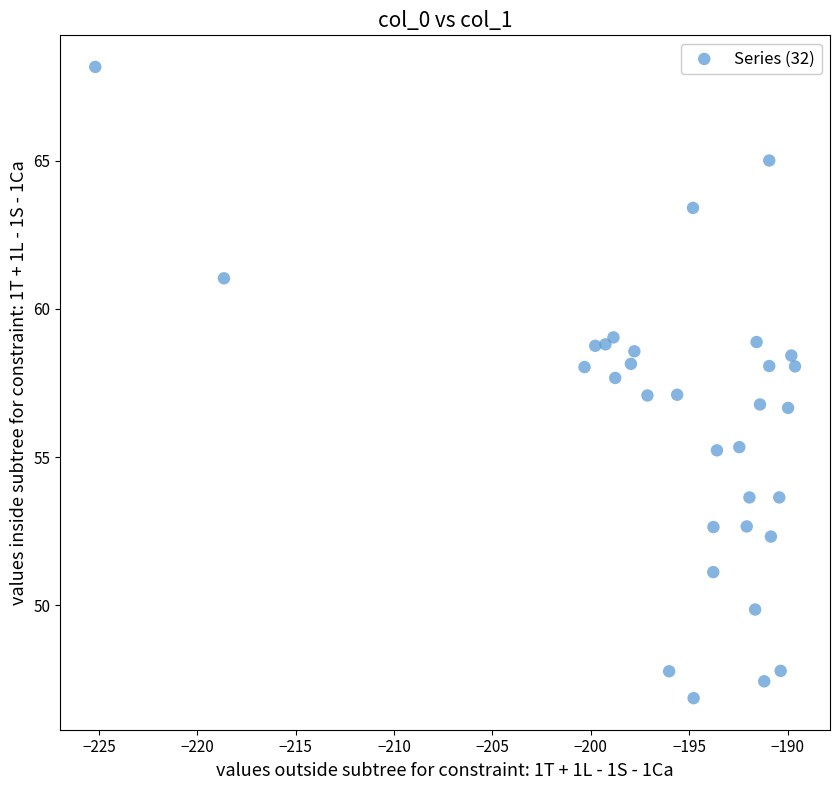

What is the range of Y values (max minus min)?

21.3